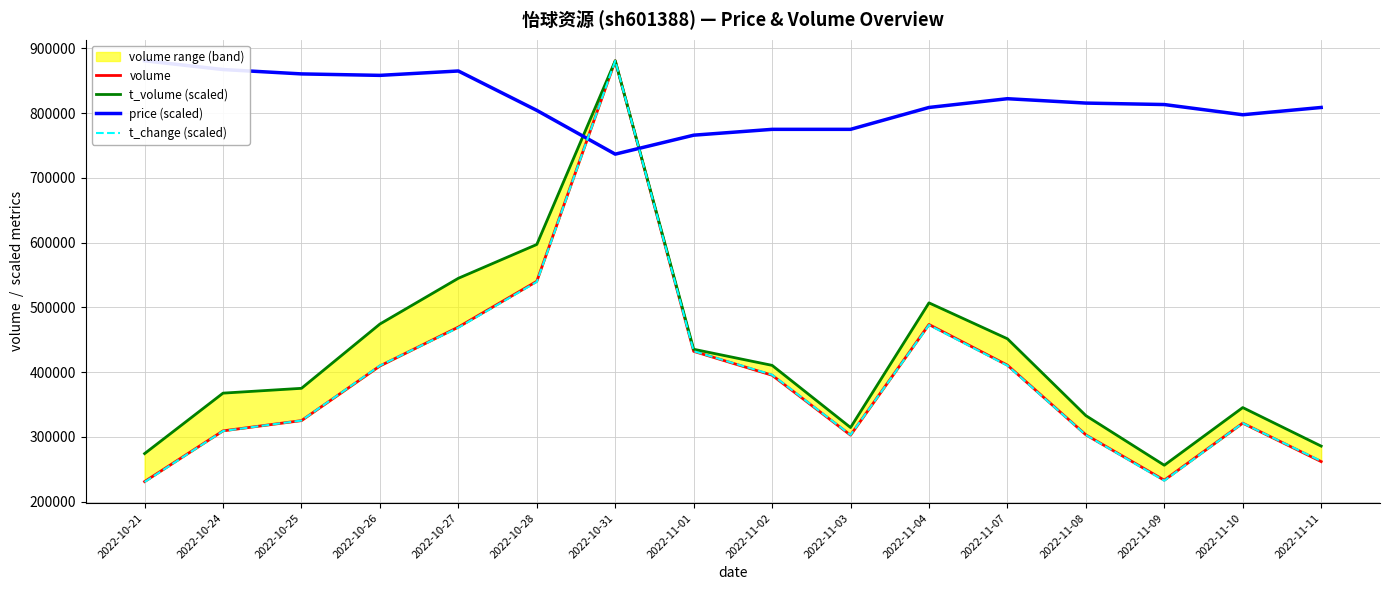

How many interior local valleys does the volume series have?

2